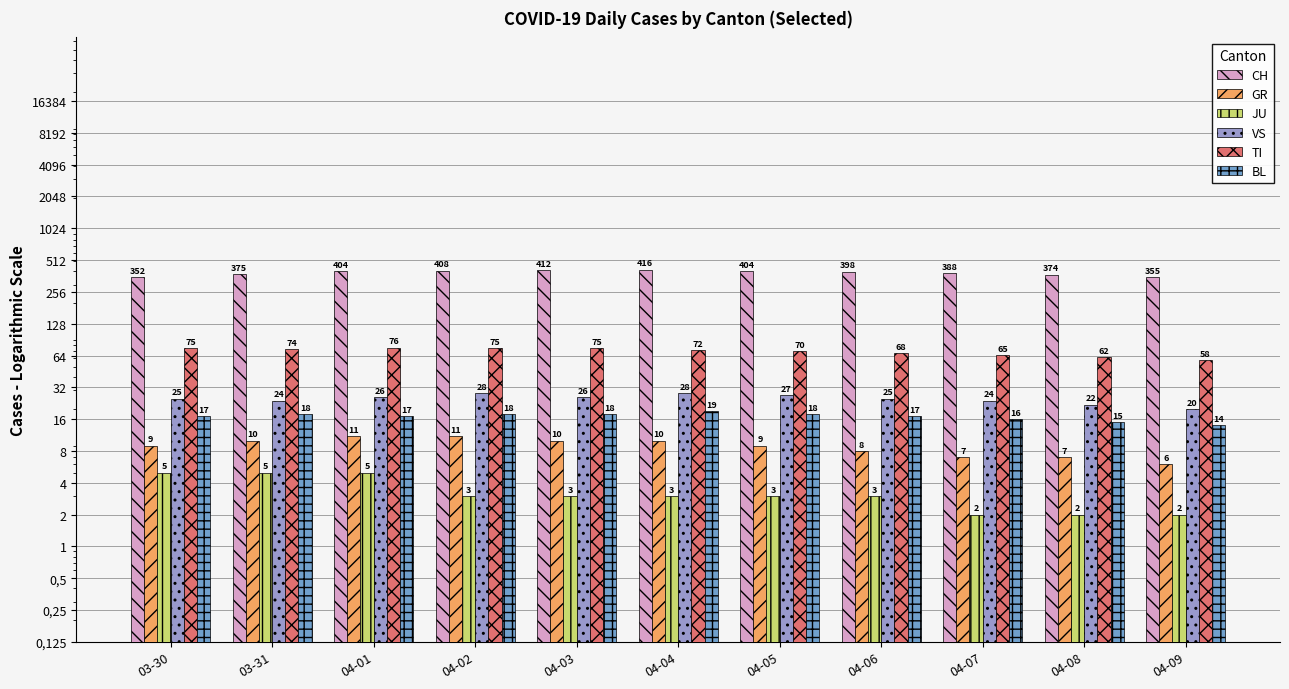

List the series in order of their peak value, highest first.

CH, TI, VS, BL, GR, JU